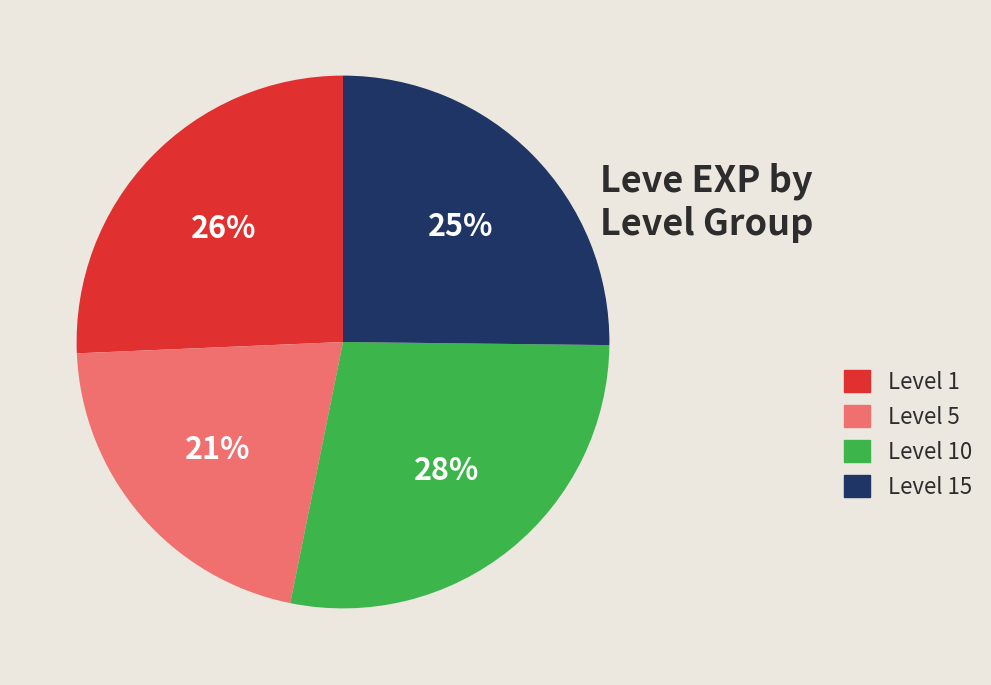

Which has a higher value, Level 5 or Level 10?

Level 10